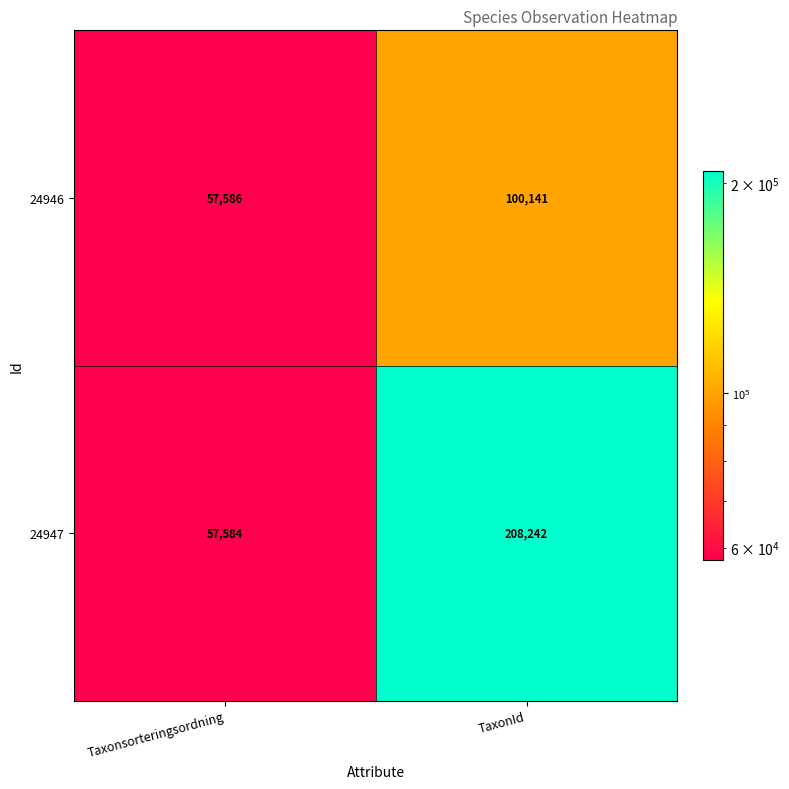

Reading left to right, transcribe all the data shown in this chart.

24946: Taxonsorteringsordning=57586	TaxonId=100141
24947: Taxonsorteringsordning=57584	TaxonId=208242